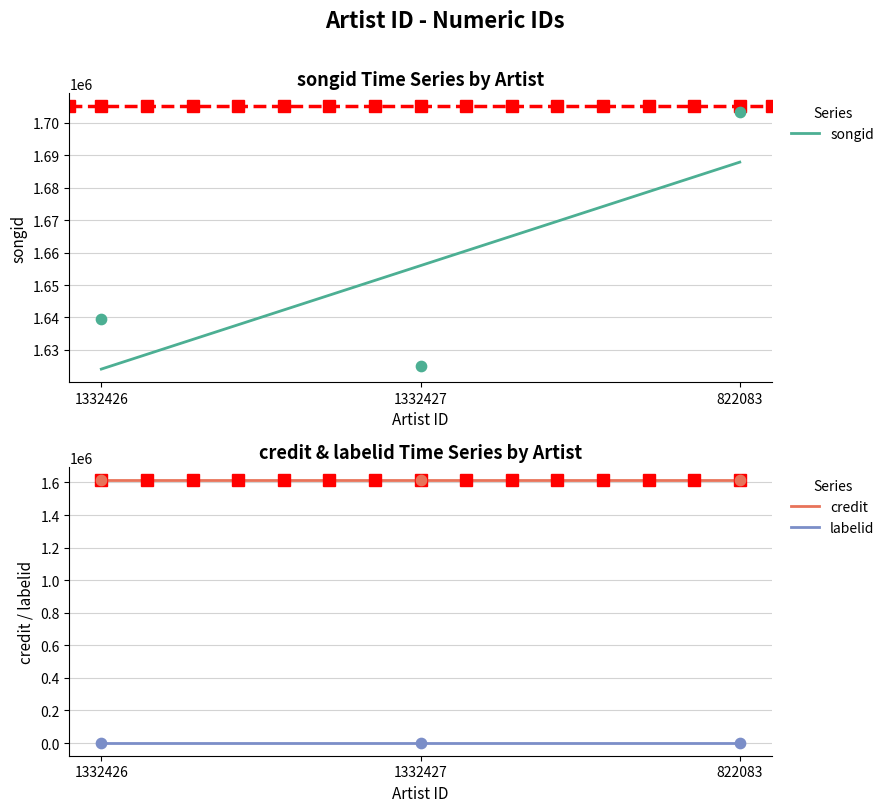

Which series has the widest spread of Y values?

songid